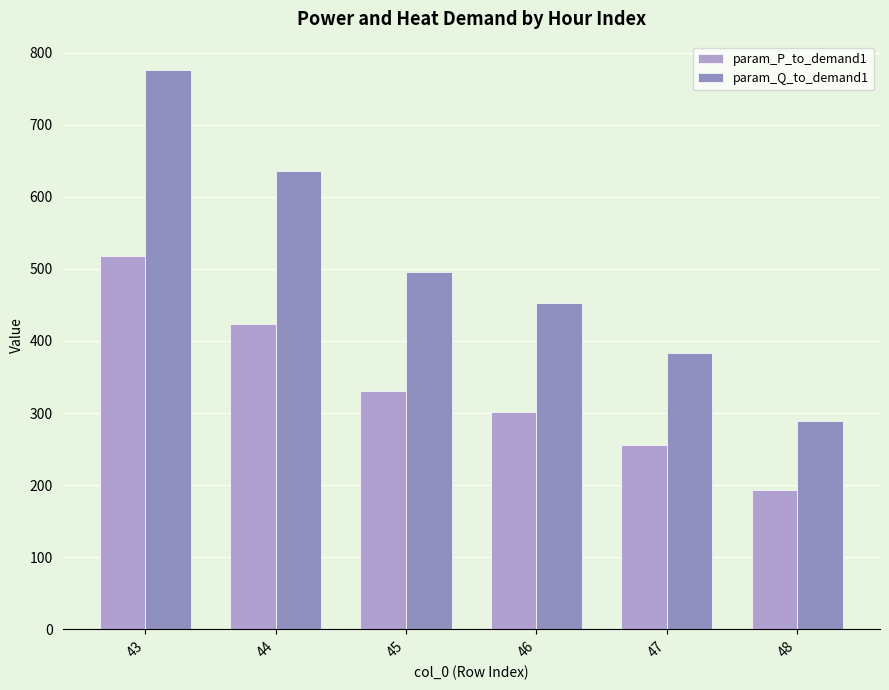

Which series has the largest range (max minus min)?

param_Q_to_demand1